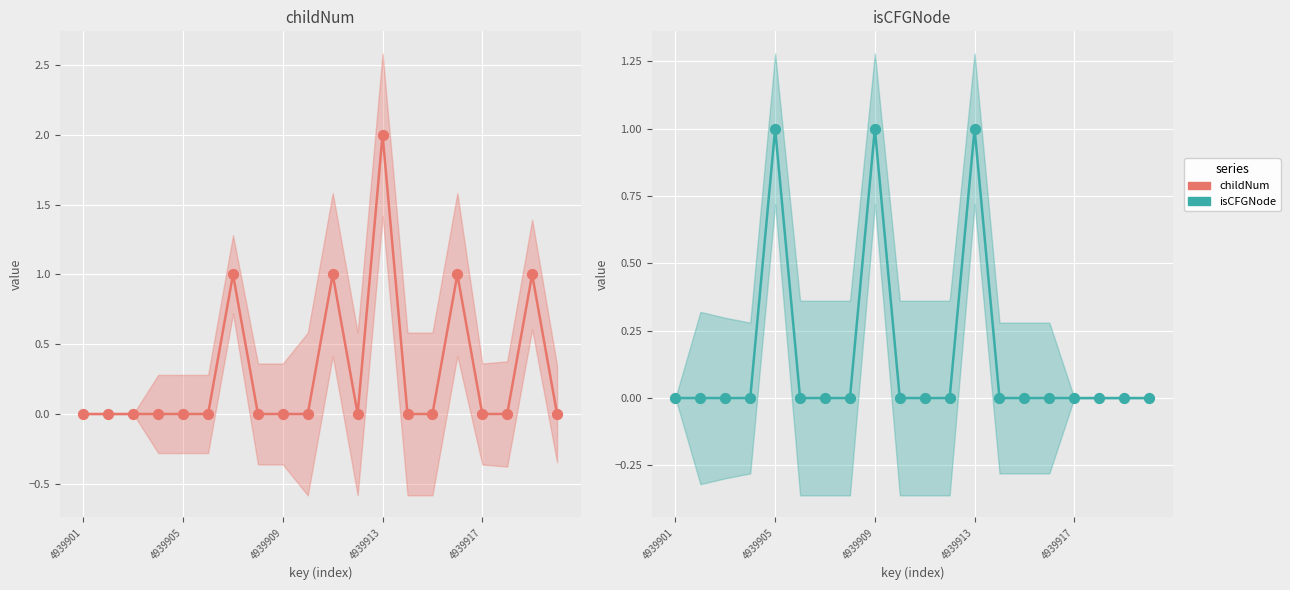

Which series reaches the maximum Y coordinate?

childNum